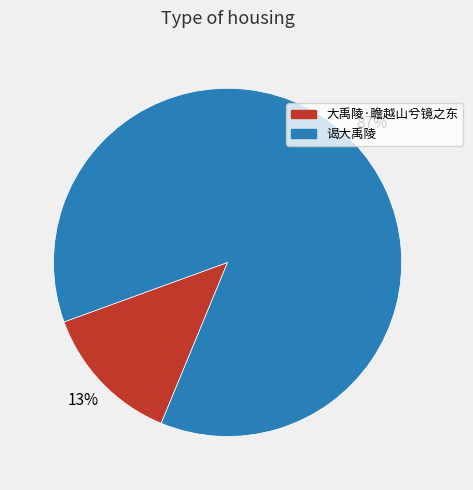

The 谒大禹陵 slice represents 96% of the pie. True or false?

False